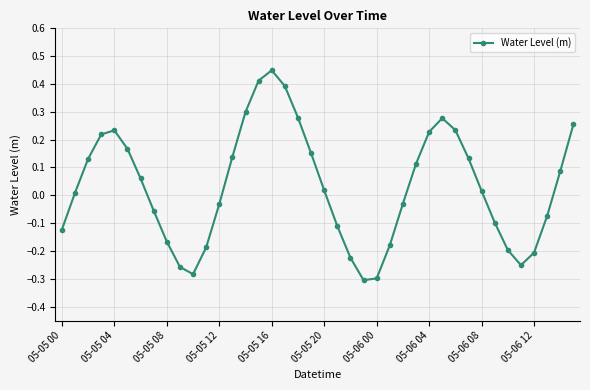

How many points are higher than both their immediate neighbors (excluding endpoints)?

3